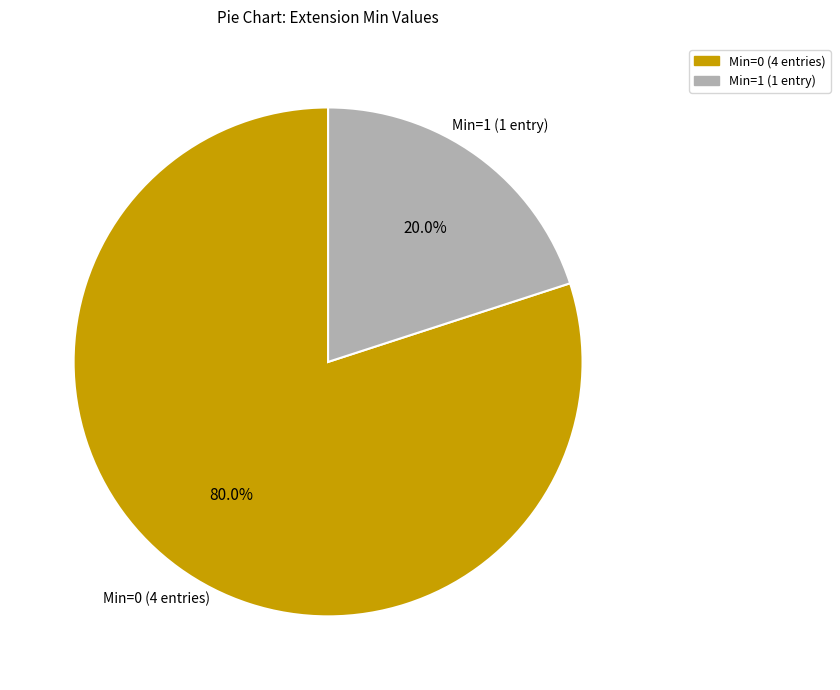

To the nearest percent, what is the difference between the largest and smallest slice percentages?

60%